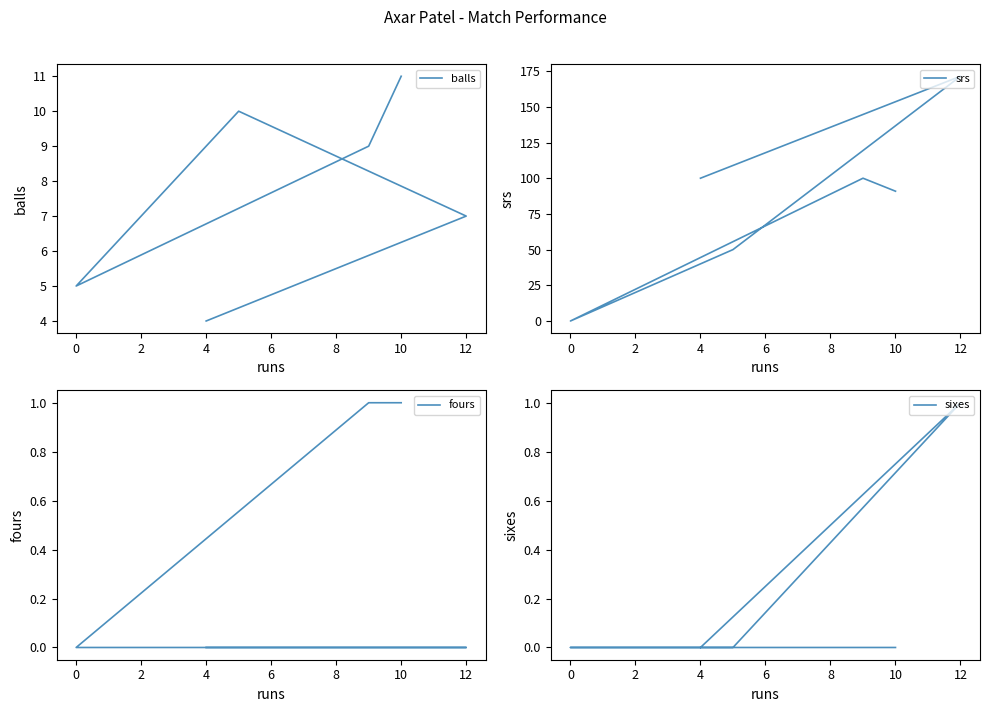

Reading right to left, what are all the values shown in this chart?

balls: 7.0	11.0	9.0	10.0	4.0	5.0
srs: 171.4	90.9	100.0	50.0	100.0	0.0
fours: 0.0	1.0	1.0	0.0	0.0	0.0
sixes: 1.0	0.0	0.0	0.0	0.0	0.0